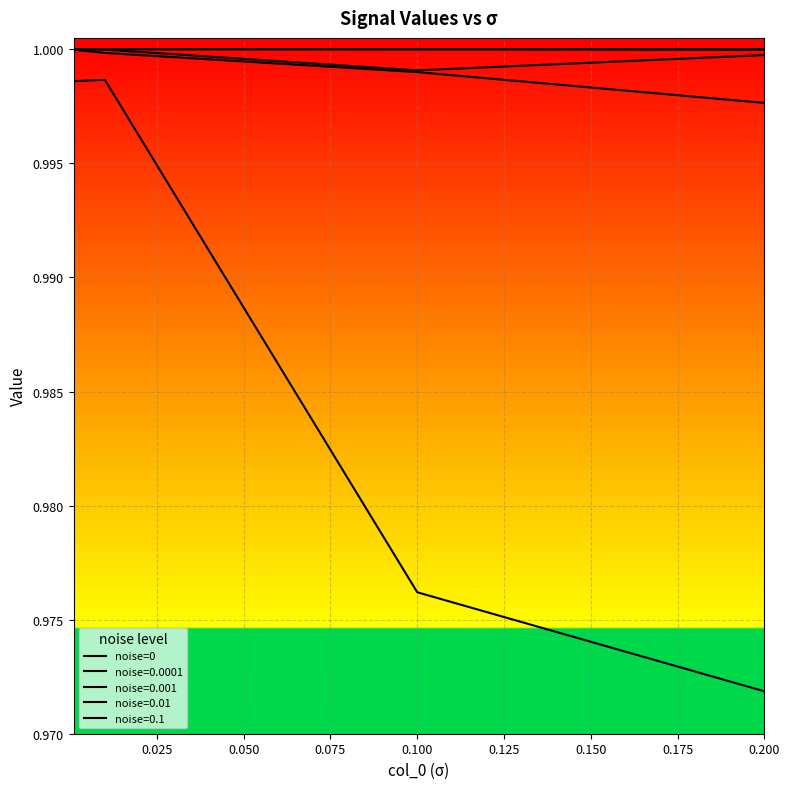

True or false: 0.01 and 0.0001 cross at least once.

False